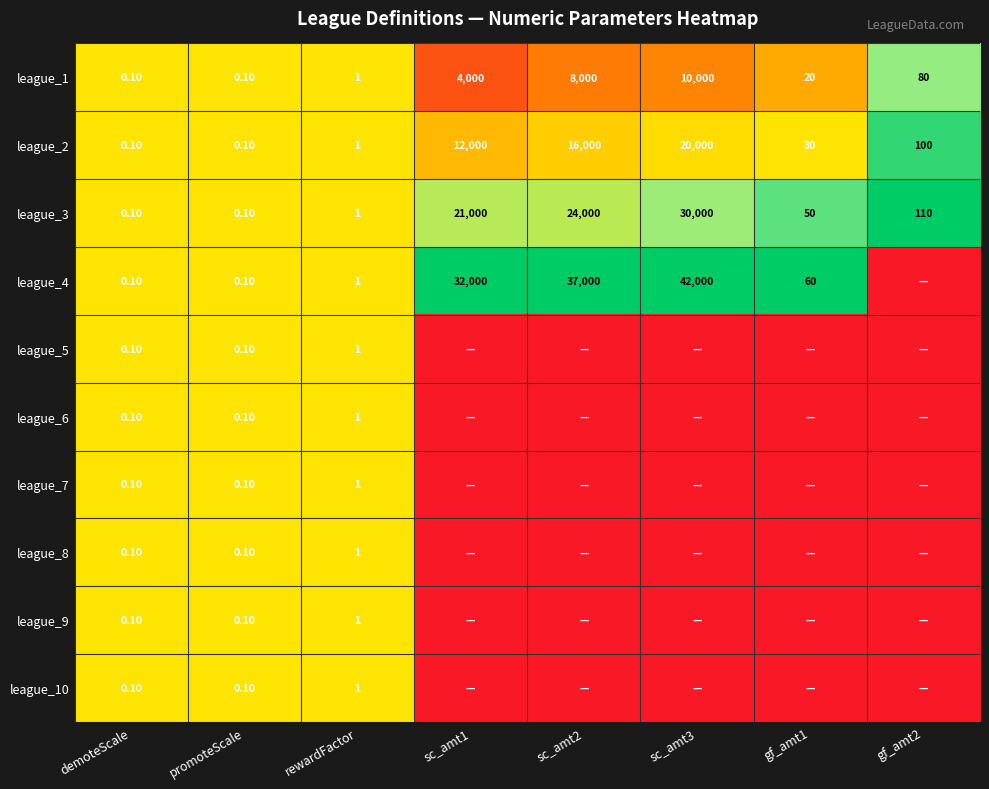

What is the total value across all series at demoteScale?

1.0